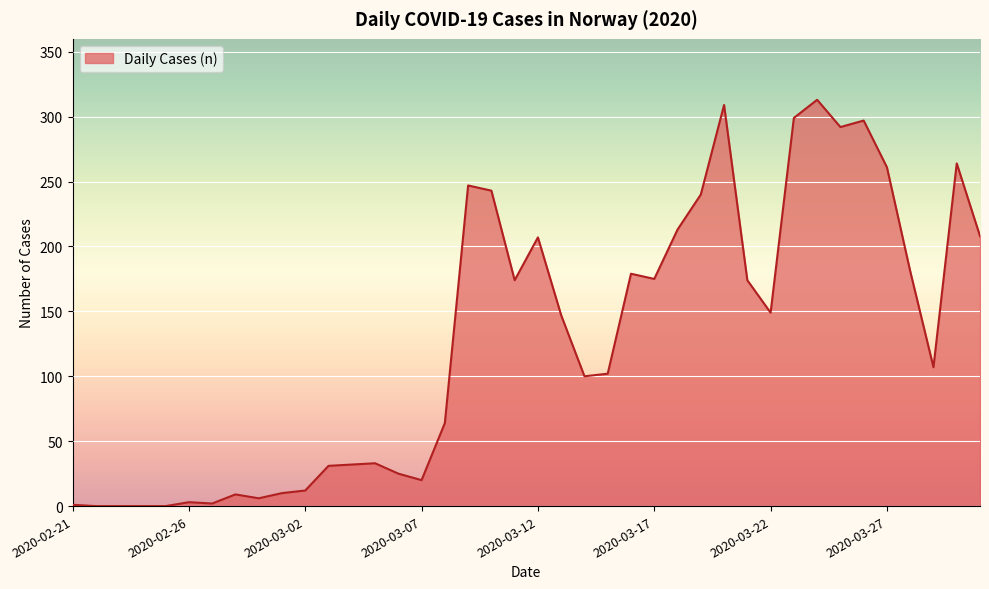

What is the difference between the maximum and minimum values?

313